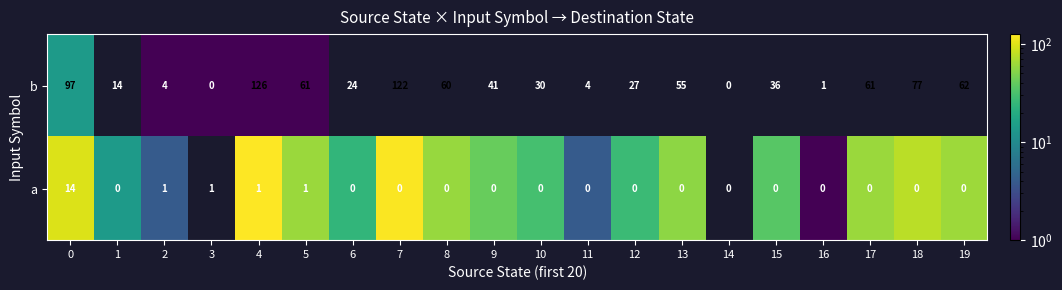

At how many categories does at least one series exceed 20?

14